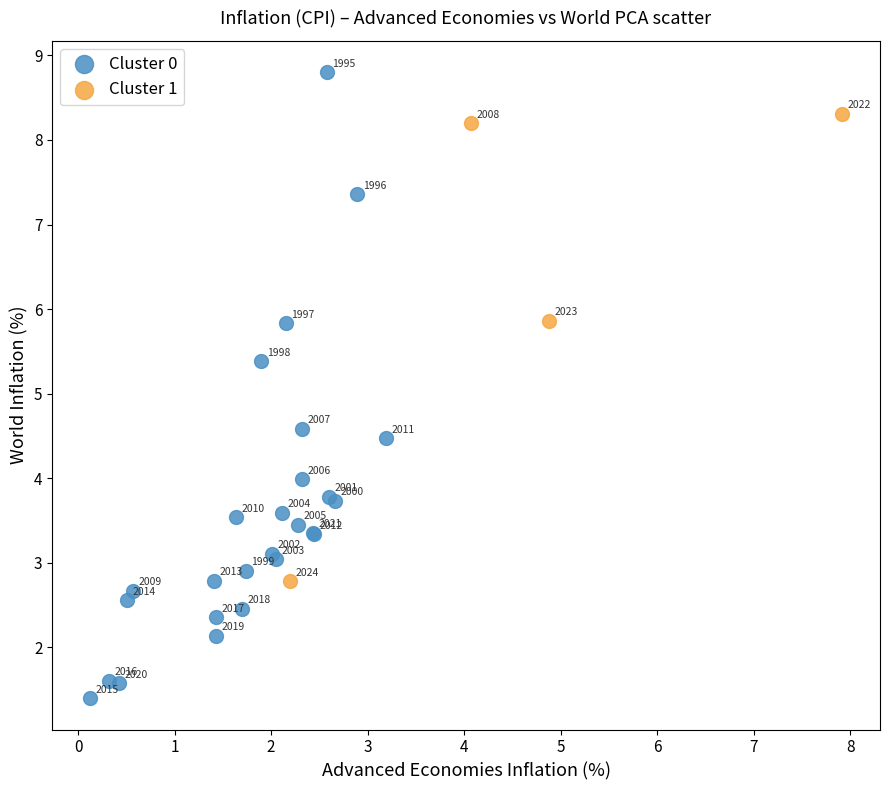

Which series has the largest Y range (max minus min)?

Cluster 0